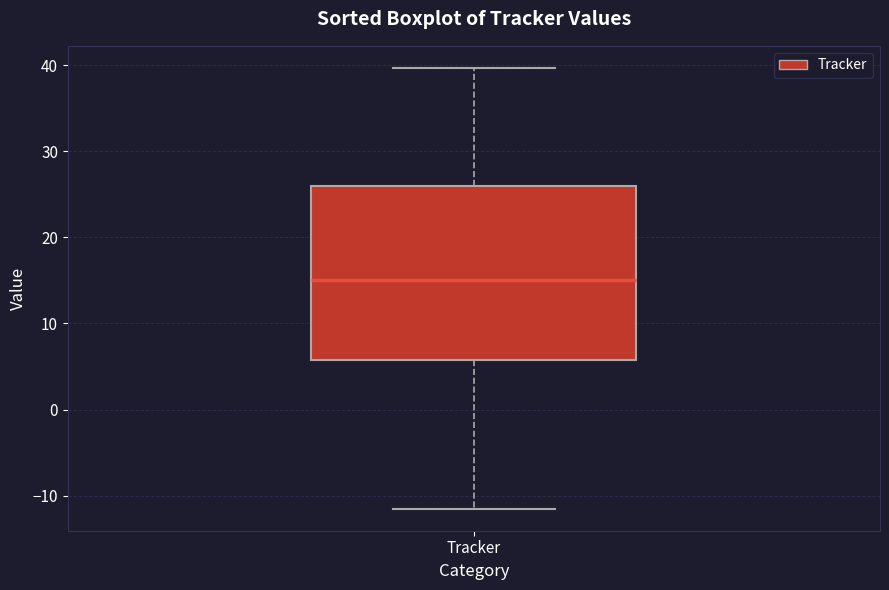

Transcribe this box plot: give where the median line is, the range the box spans, and where the two whiskers end, as read against the y-axis. The values are not printed on the chart, so give them approximately, as read against the axis.

median 15, box 6 to 26, whiskers -12 to 40